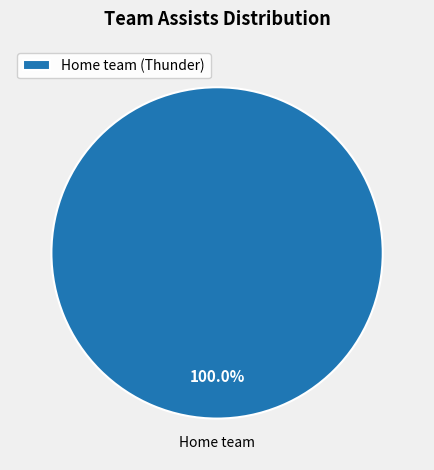

What is the majority slice?

Home team (Thunder)